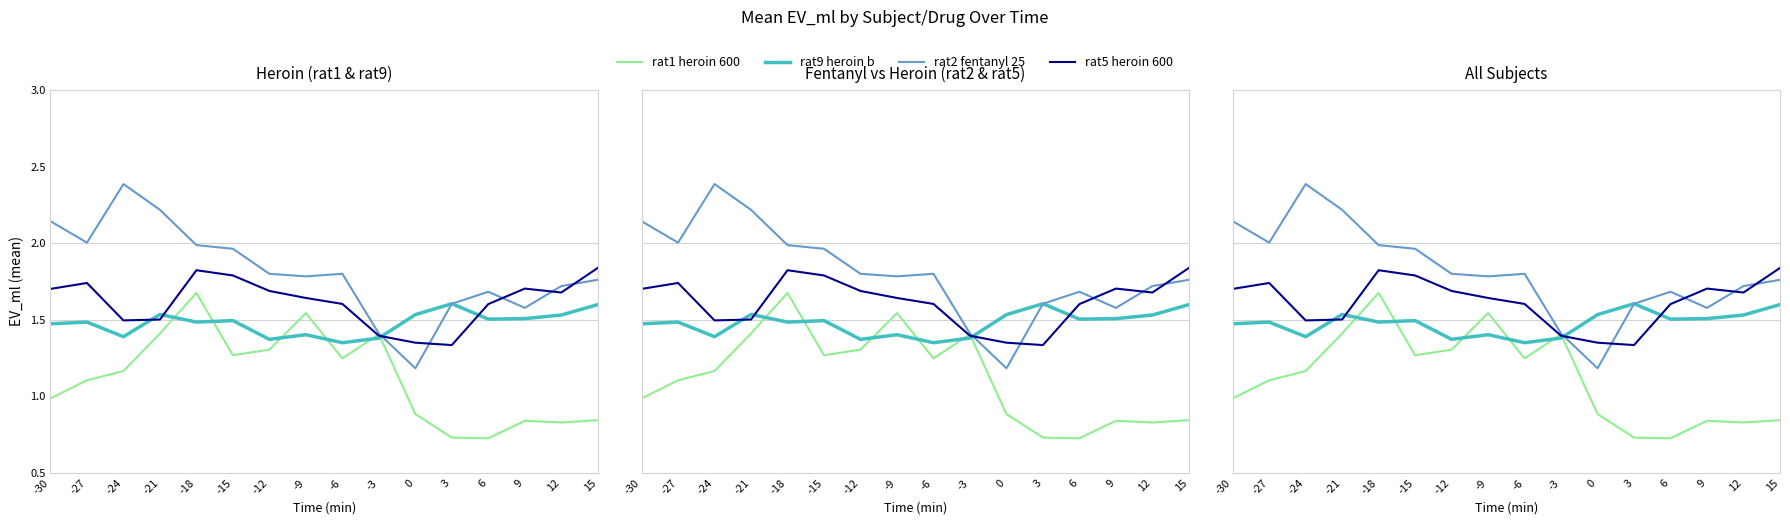

What is the difference between the second highest and minimum values in the rat9 heroin b series?

0.2